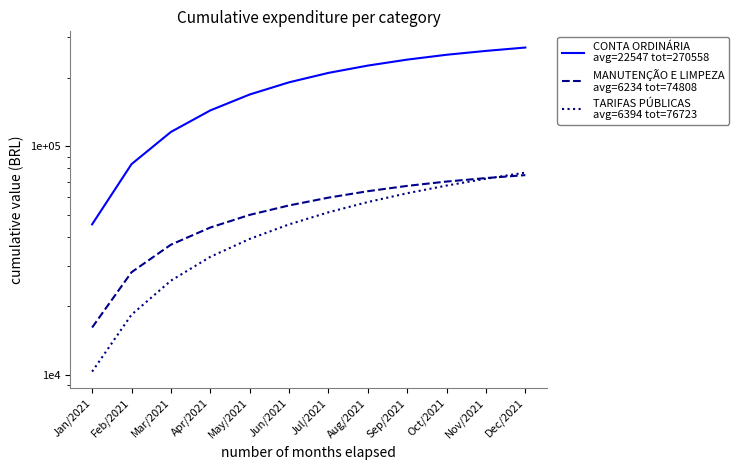

Which category has the highest value across all series?

Dec/2021